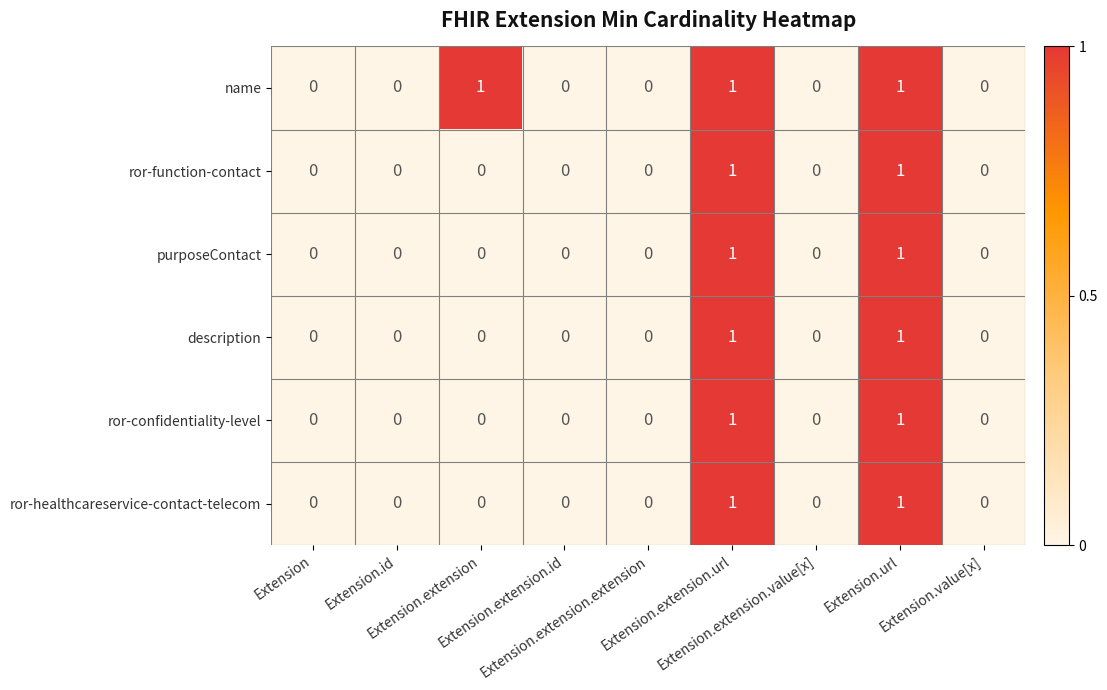

What is the sum of all name values?

3